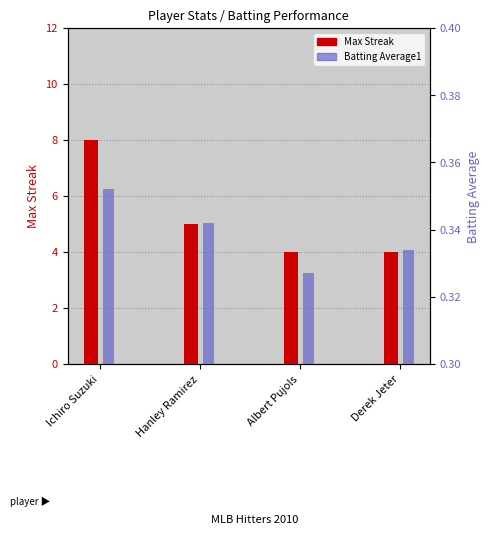

At which label does Max Streak first exceed 5?

Ichiro Suzuki